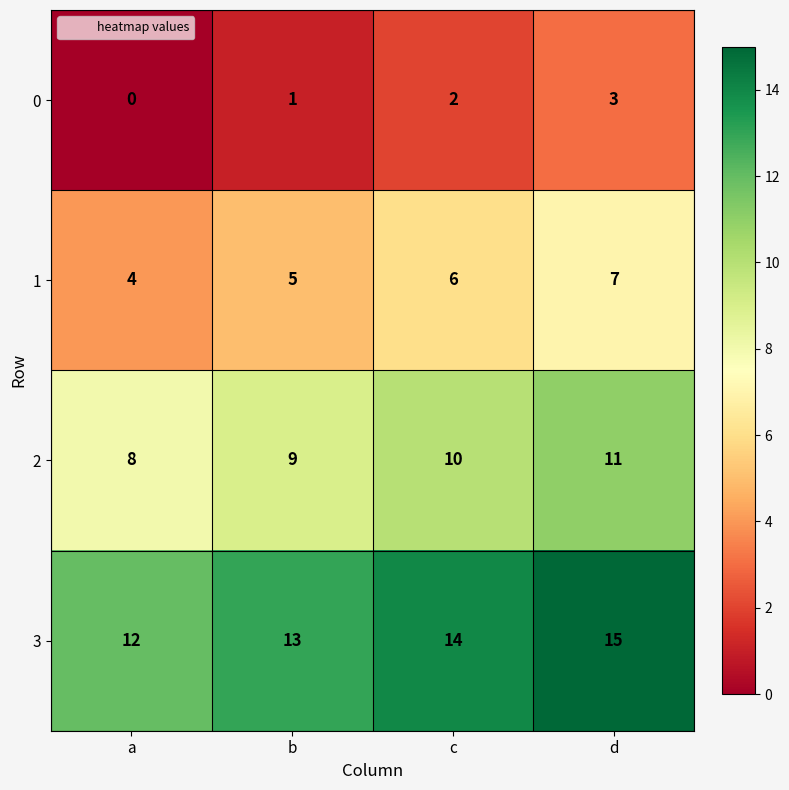

Rank the series by their maximum value, from highest to lowest.

3, 2, 1, 0